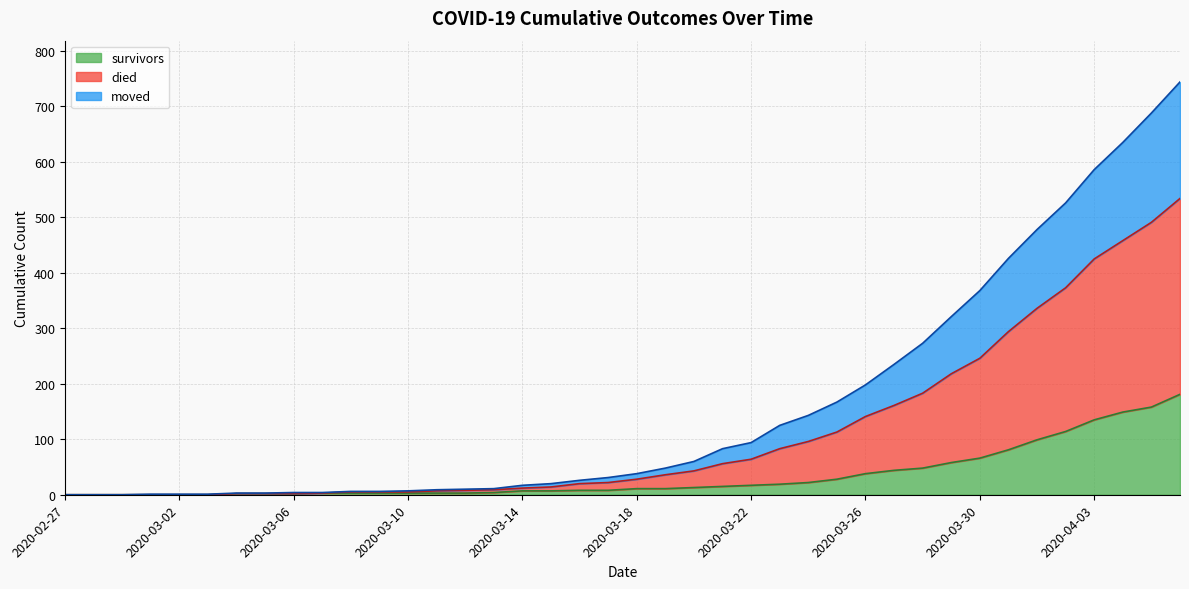

What is the highest value of the survivors series?

181